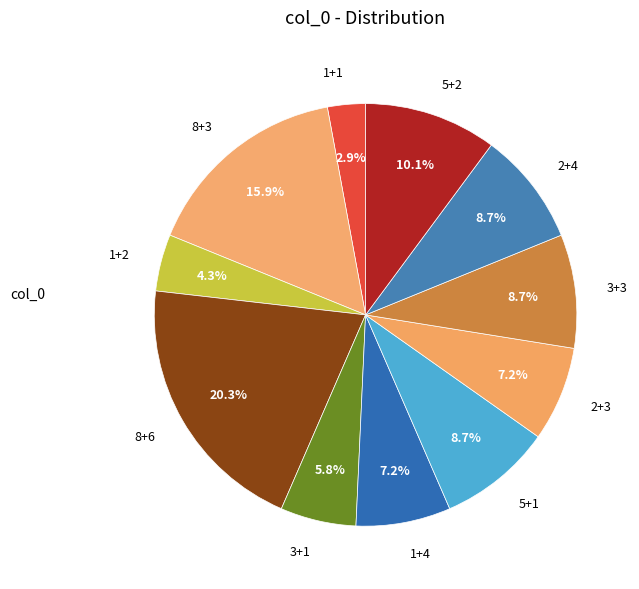

What percentage is the 2+4 slice, to the nearest percent?

9%